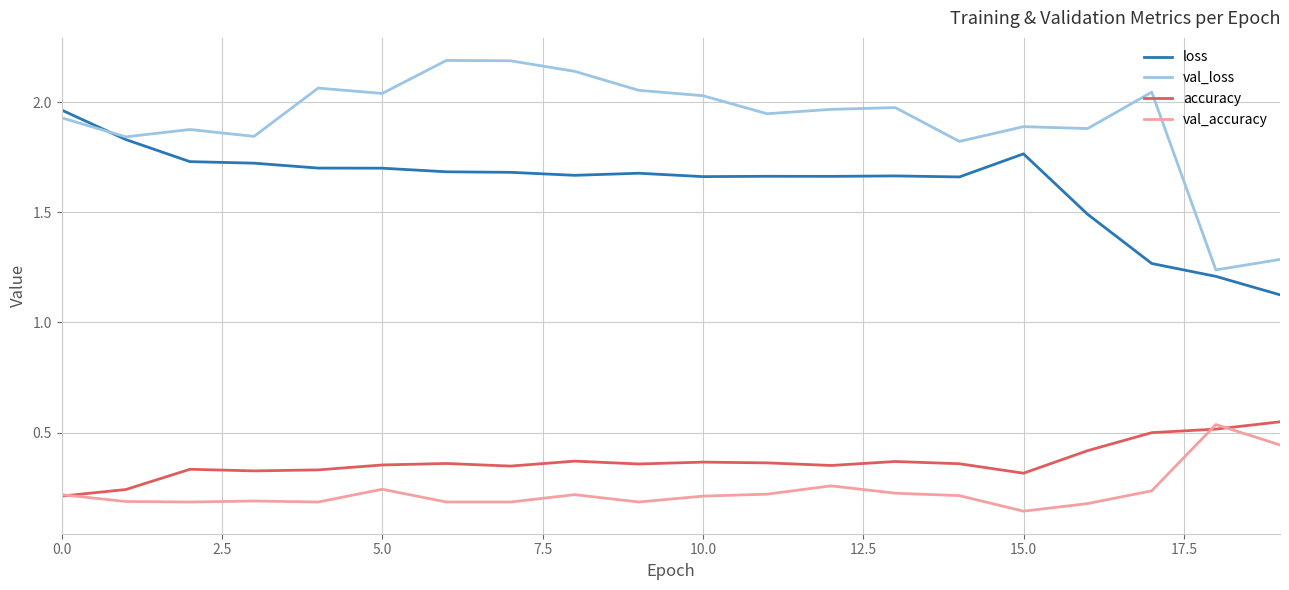

What is the average value of the loss series?

1.6